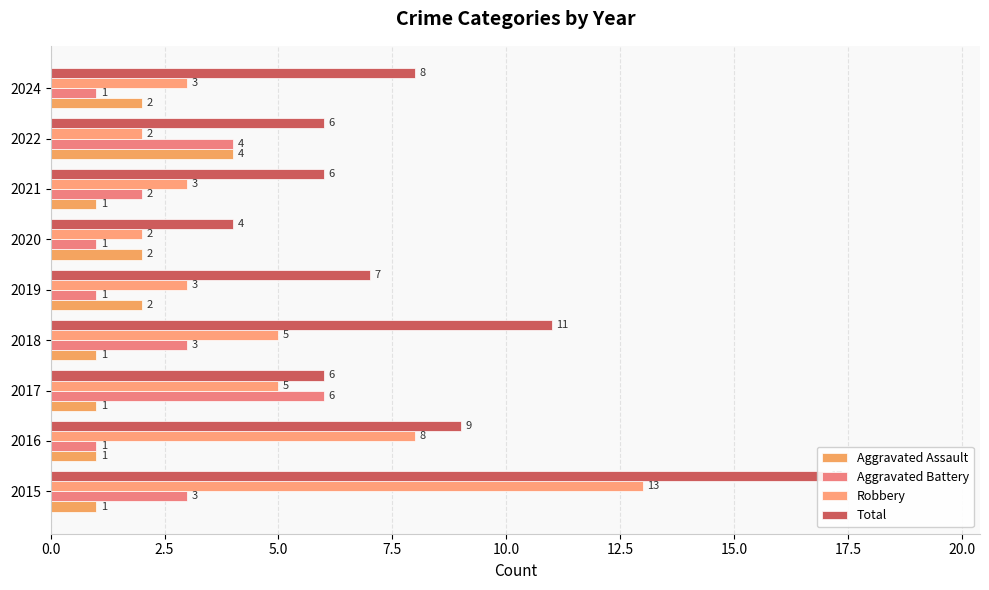

Reading left to right, what are all the values shown in this chart?

Aggravated Assault: 1	1	1	1	2	2	1	4	2
Aggravated Battery: 3	1	6	3	1	1	2	4	1
Robbery: 13	8	5	5	3	2	3	2	3
Total: 17	9	6	11	7	4	6	6	8